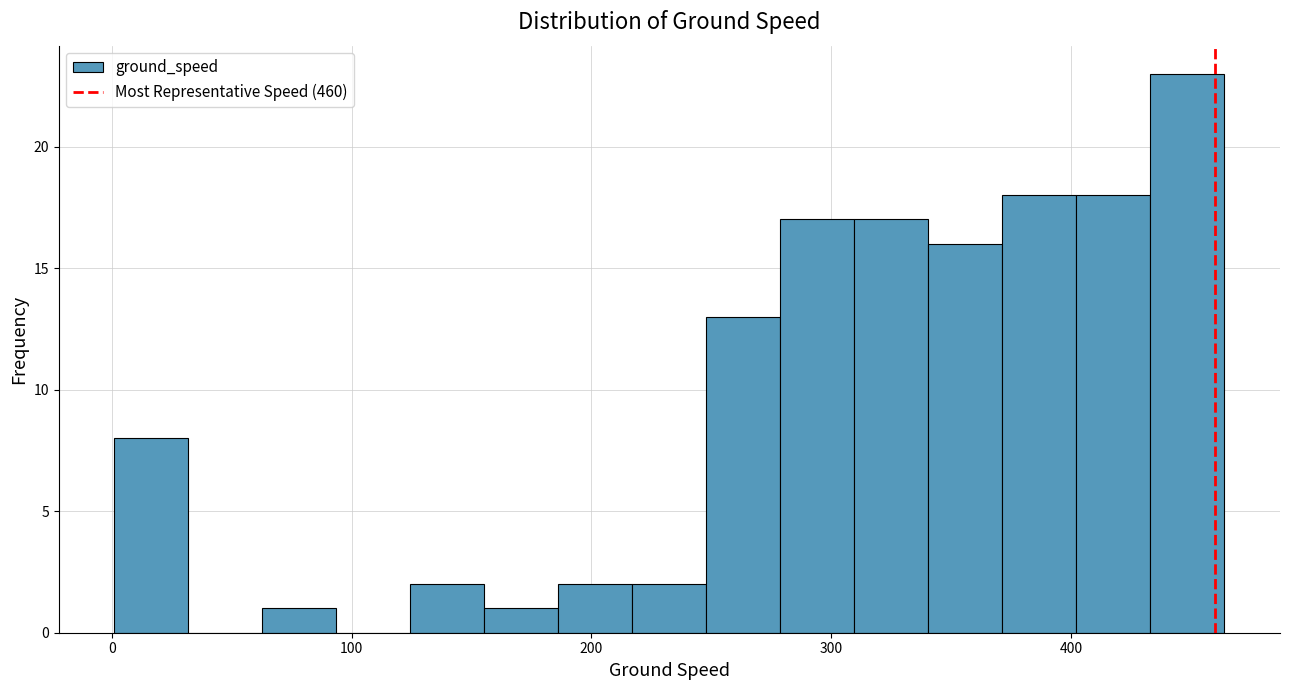

Read against the x-axis, roughly where is the centre of the tallest bar?

450